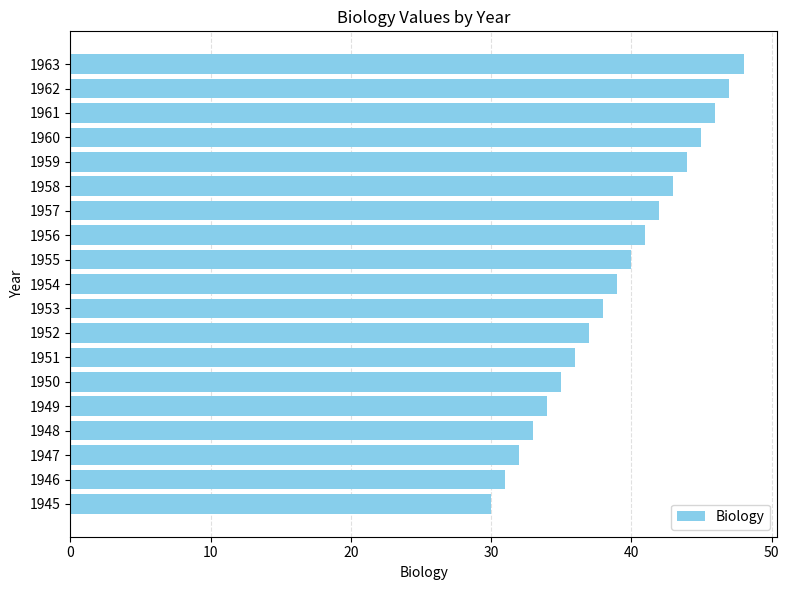

What is the average value?

39